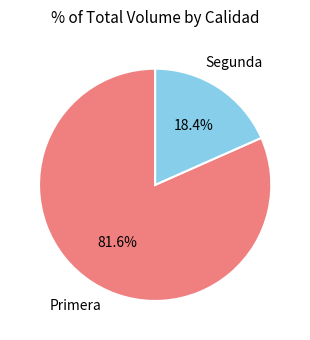

How many slices are in this pie chart?

2